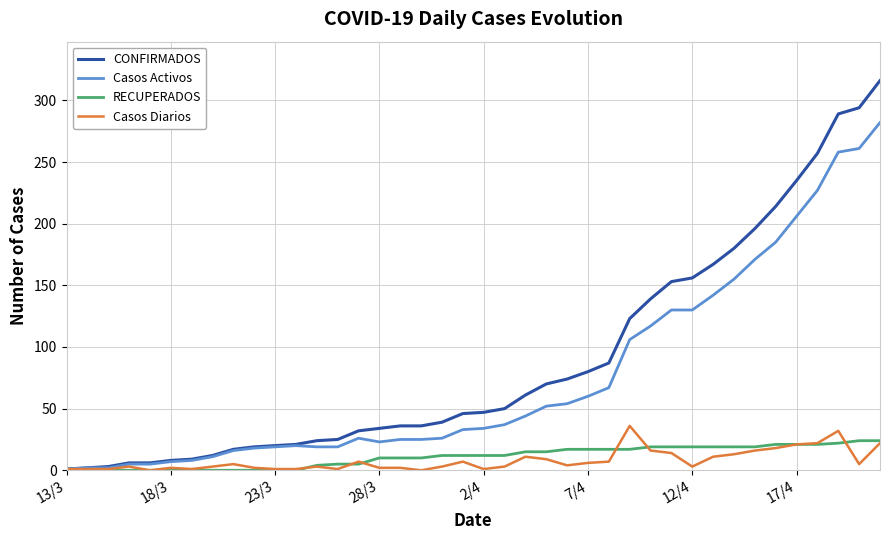

What is the sum of all CONFIRMADOS values?

3584